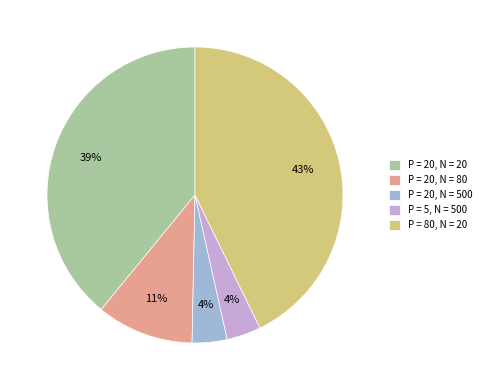

Is P = 20, N = 500 the majority of the pie?

No